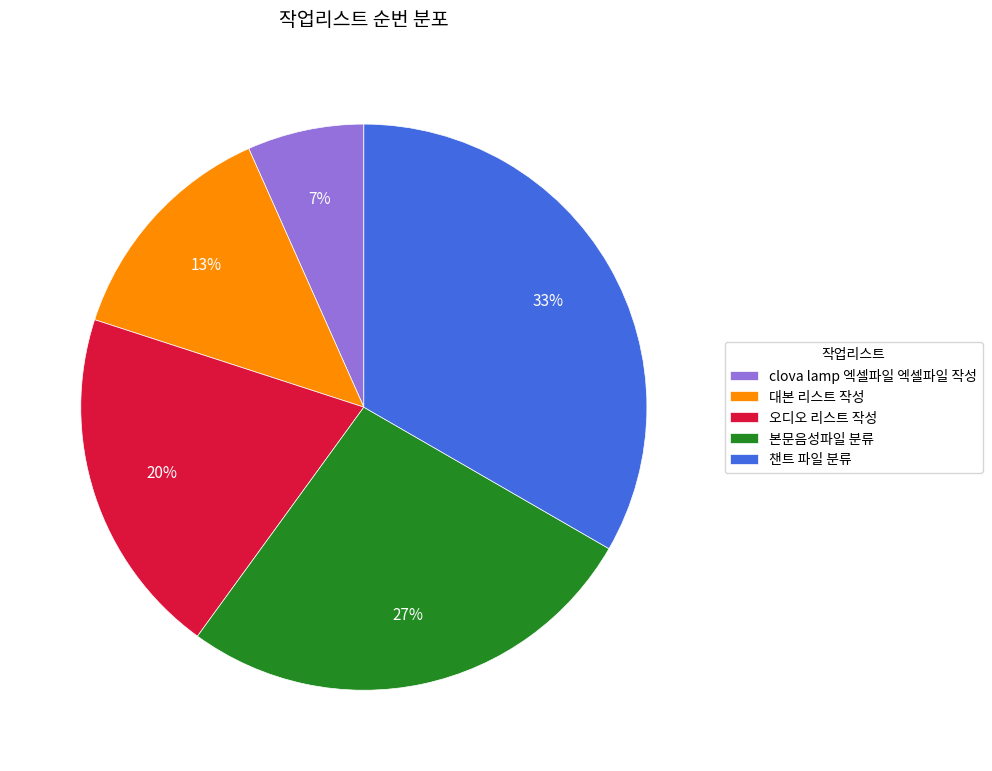

Which has a higher value, clova lamp 엑셀파일 엑셀파일 작성 or 오디오 리스트 작성?

오디오 리스트 작성